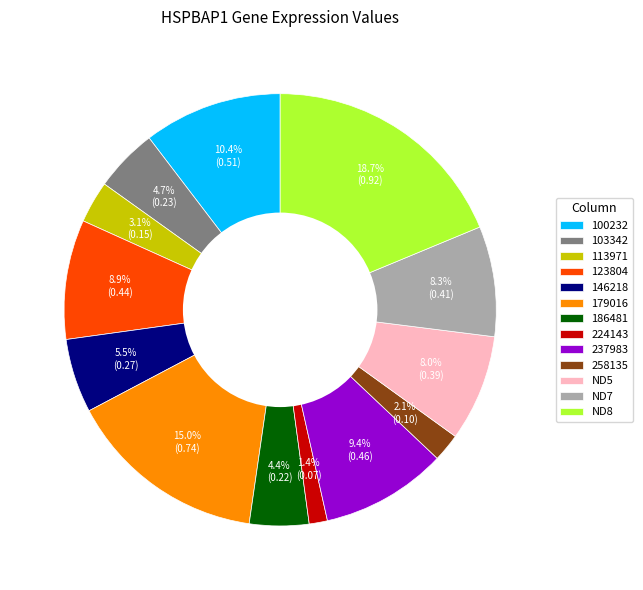

What is the largest slice in the pie chart?

ND8